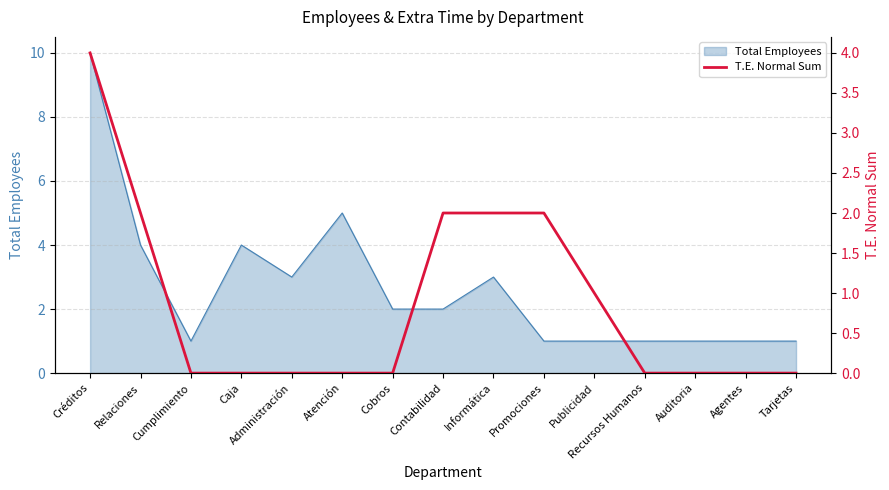

True or false: Total Employees has a value of 3 at Atención.

False